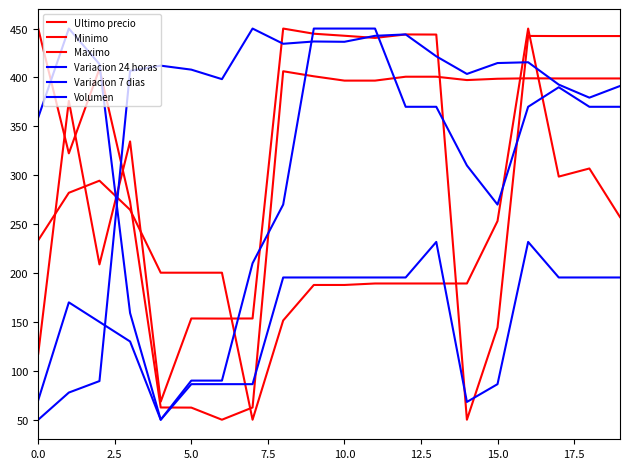

How many lines are shown in the chart?

6